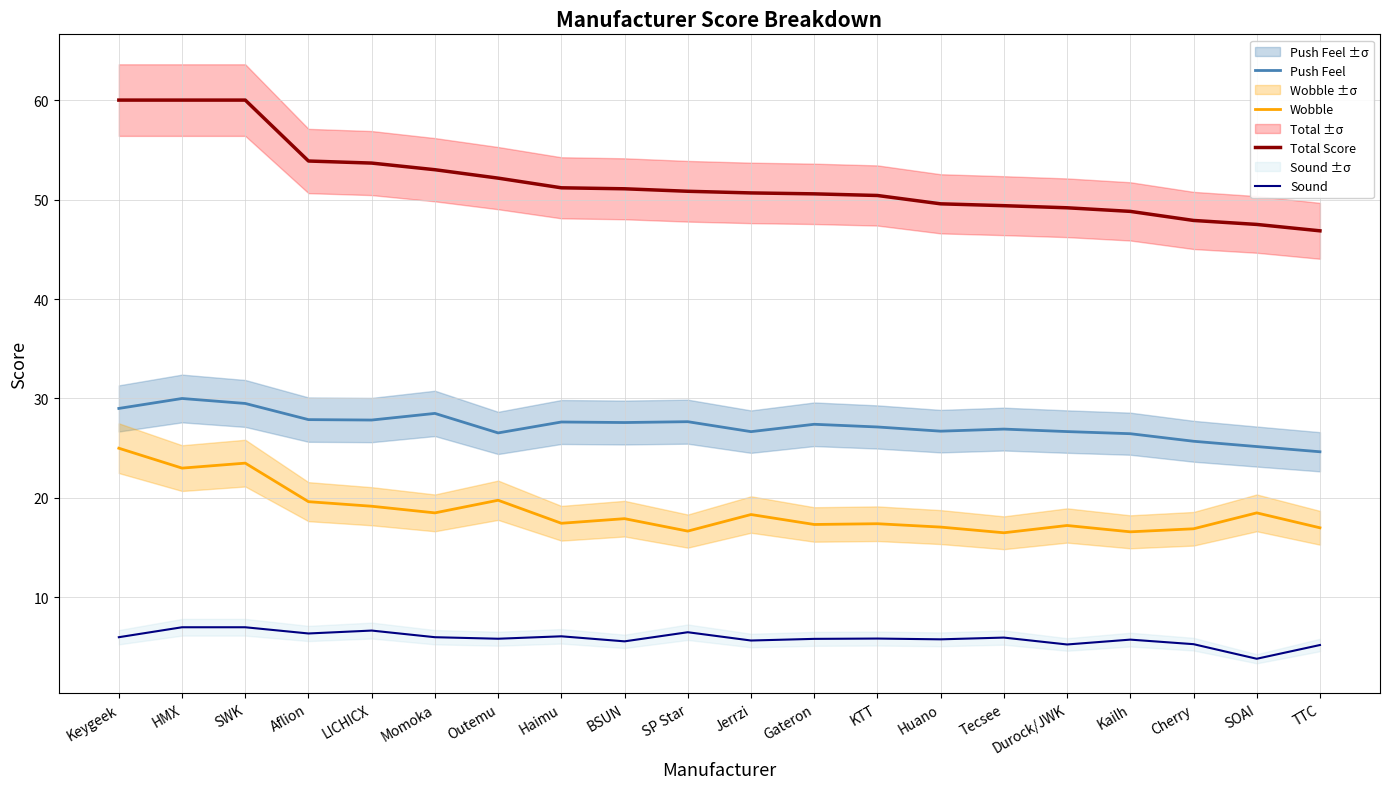

Is it true that Wobble equals 19.6 at Aflion?

True